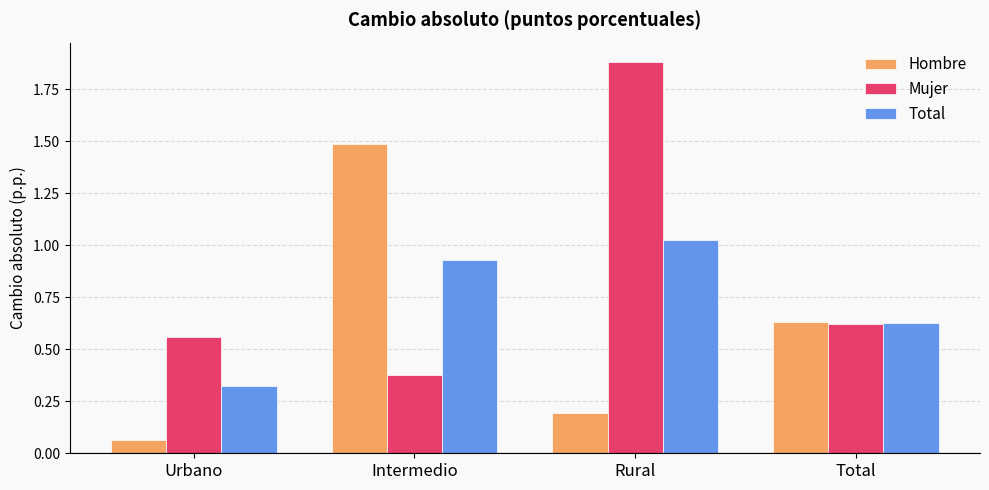

What is the difference between the maximum and minimum values in the Hombre series?

1.4